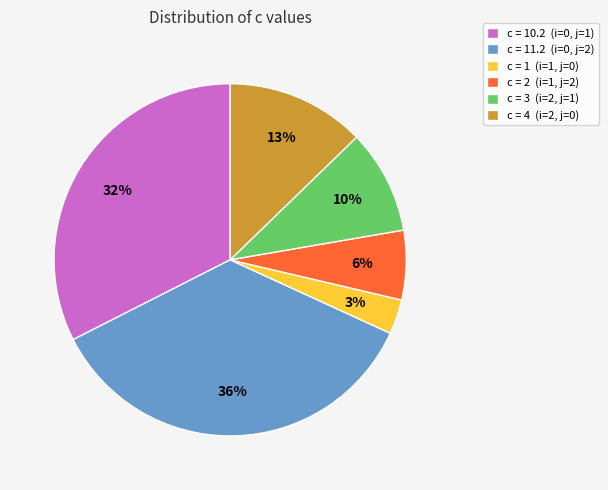

To the nearest percent, what is the combined percentage of c = 3 (i=2, j=1) and c = 1 (i=1, j=0)?

13%